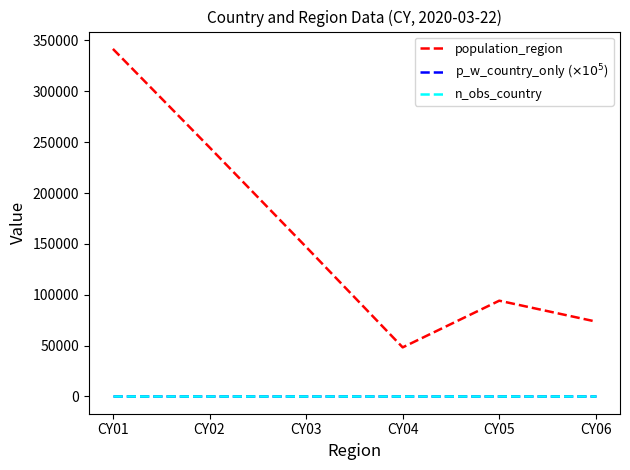

Count the number of data series in this chart.

3